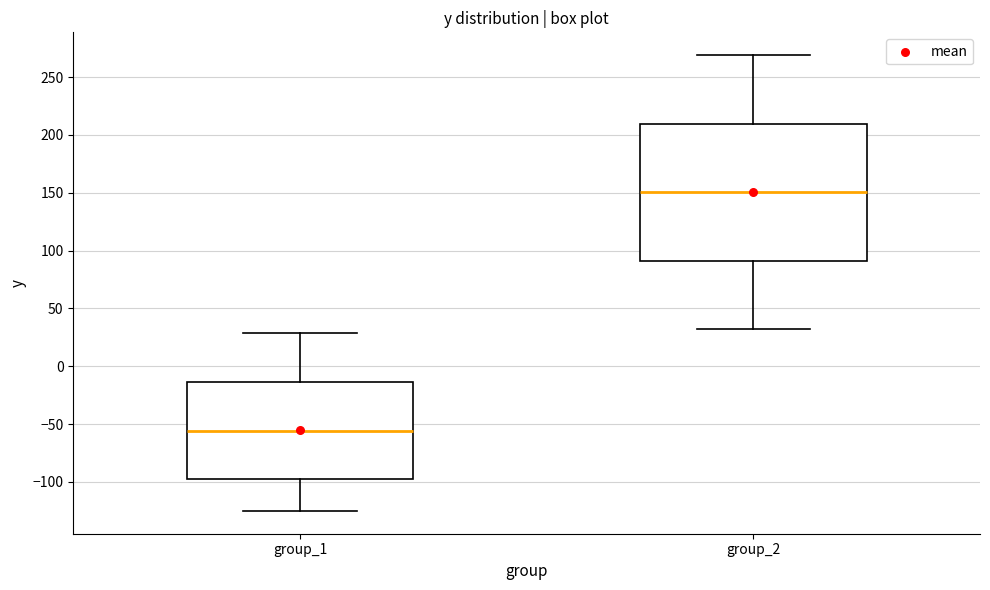

Reading left to right, read every box against the y-axis: the position of its median line, the range the box covers, and the ends of its whiskers. The values are not printed on the chart, so give them approximately, as read against the axis.

group_1: median -55, box -100 to -15, whiskers -125 to 30
group_2: median 150, box 90 to 210, whiskers 30 to 270